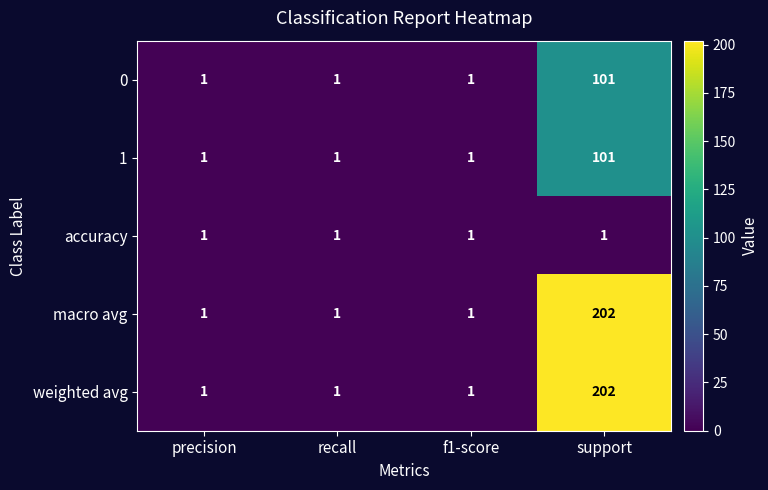

At which category does the chart reach its peak across all series?

support